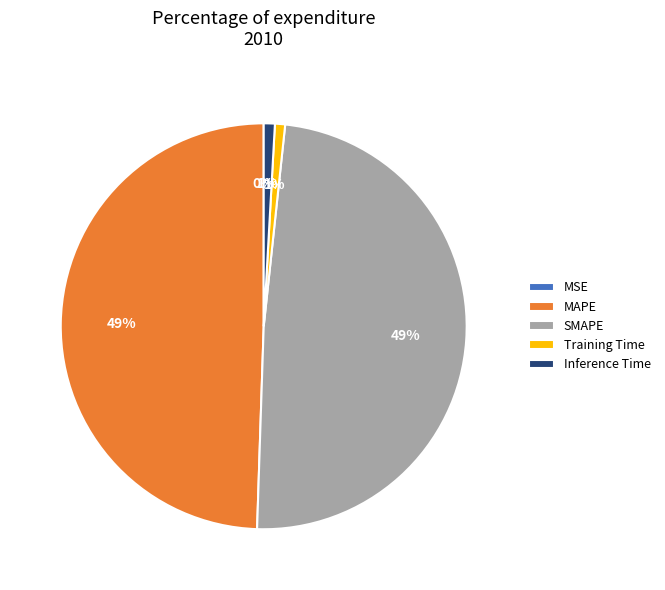

To the nearest percent, what is the combined percentage of Inference Time and MAPE?

50%